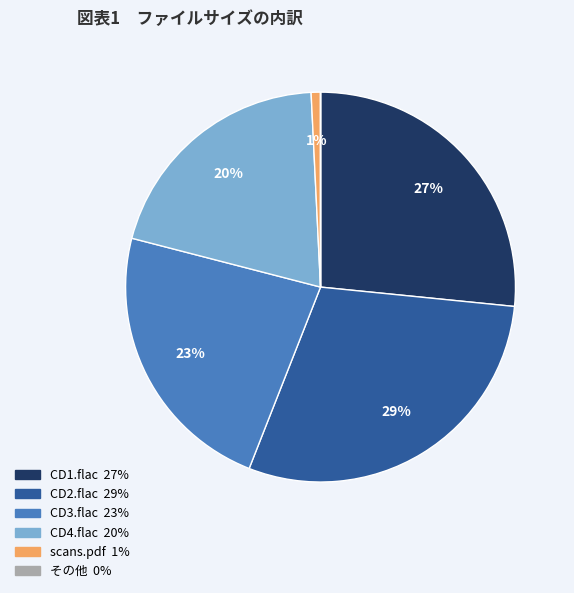

To the nearest percent, what is the average slice percentage?

17%